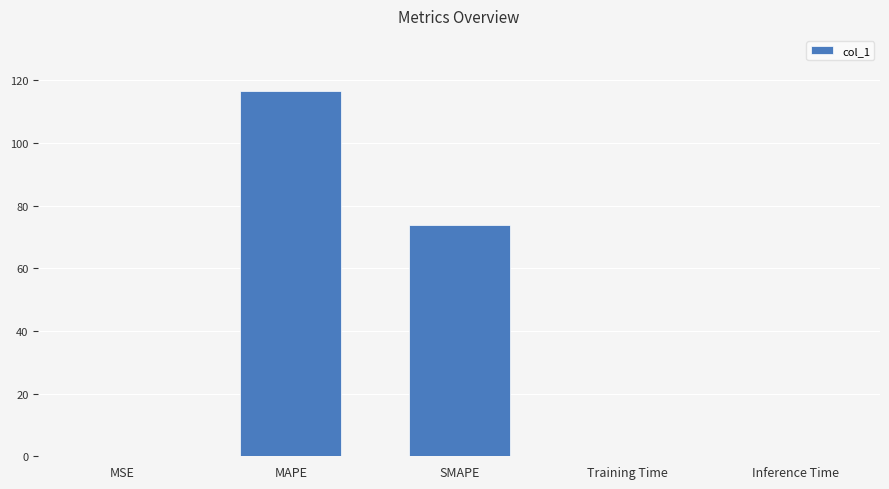

What is the sum of all values?

190.4